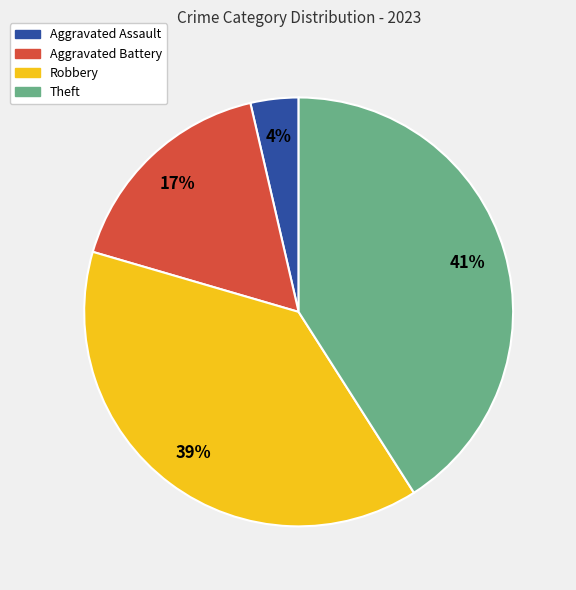

True or false: Theft accounts for 33% of the total.

False